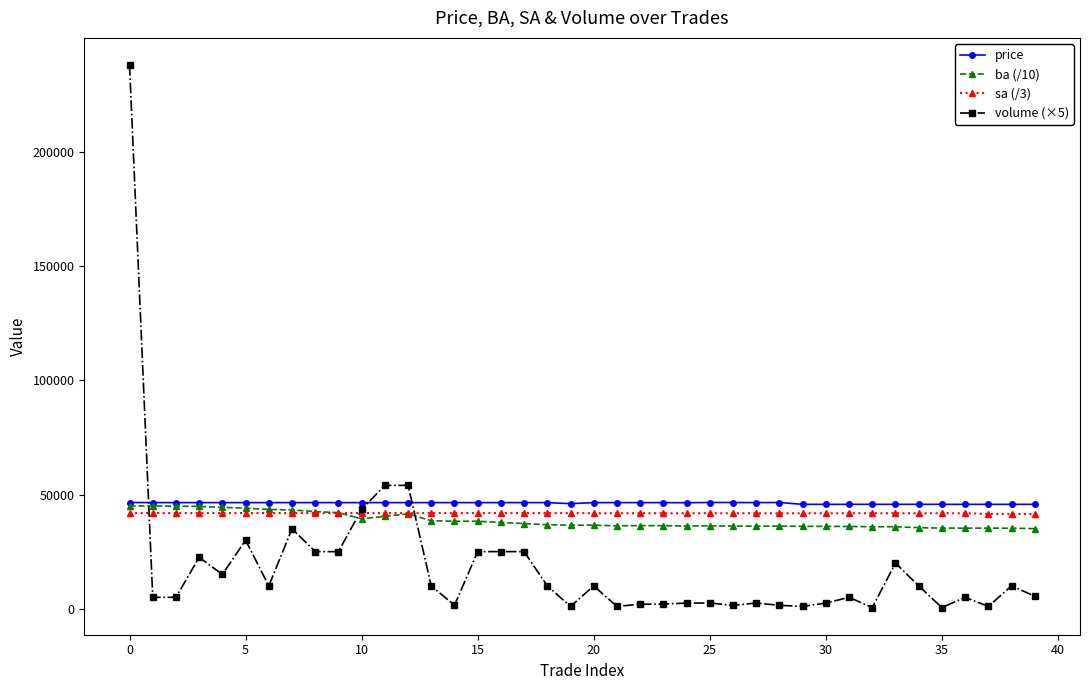

Which series has the widest spread of values?

volume (×5)